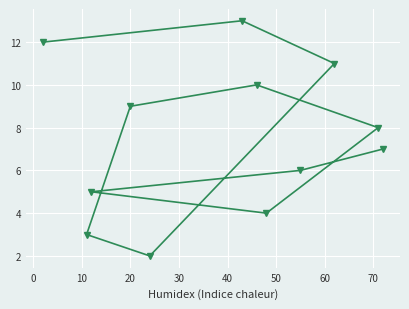

What is the difference between the maximum and second lowest values?

10